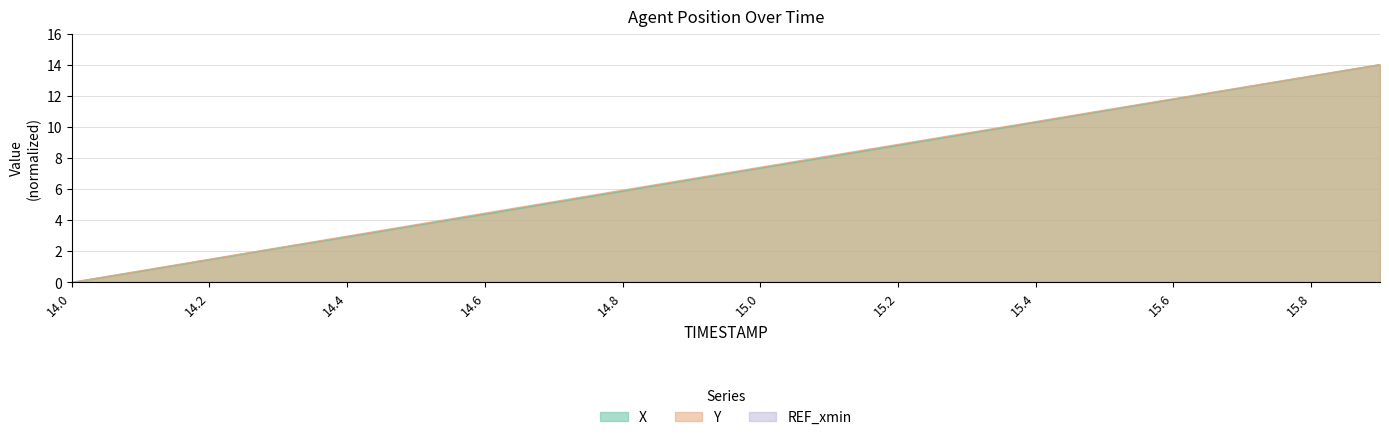

Where does the X series first go above 7?

15.0